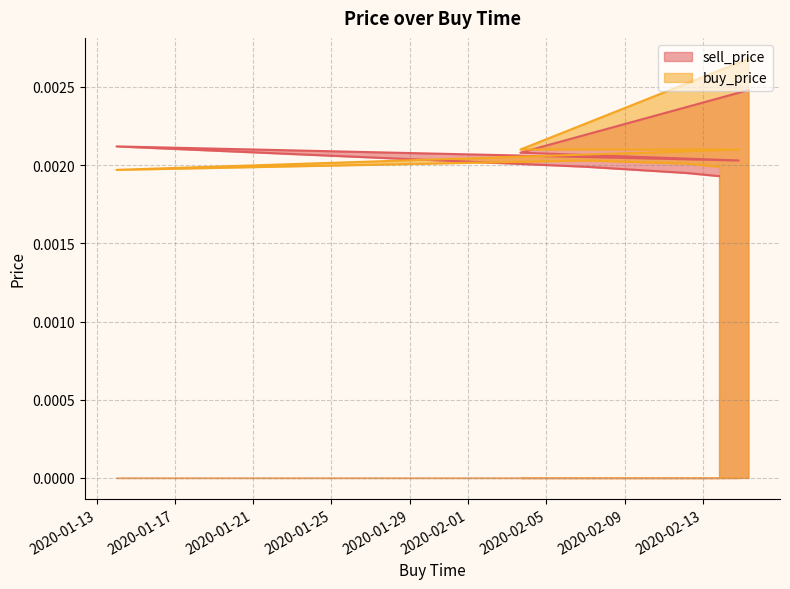

True or false: buy_price has more than 2 interior local peaks.

False